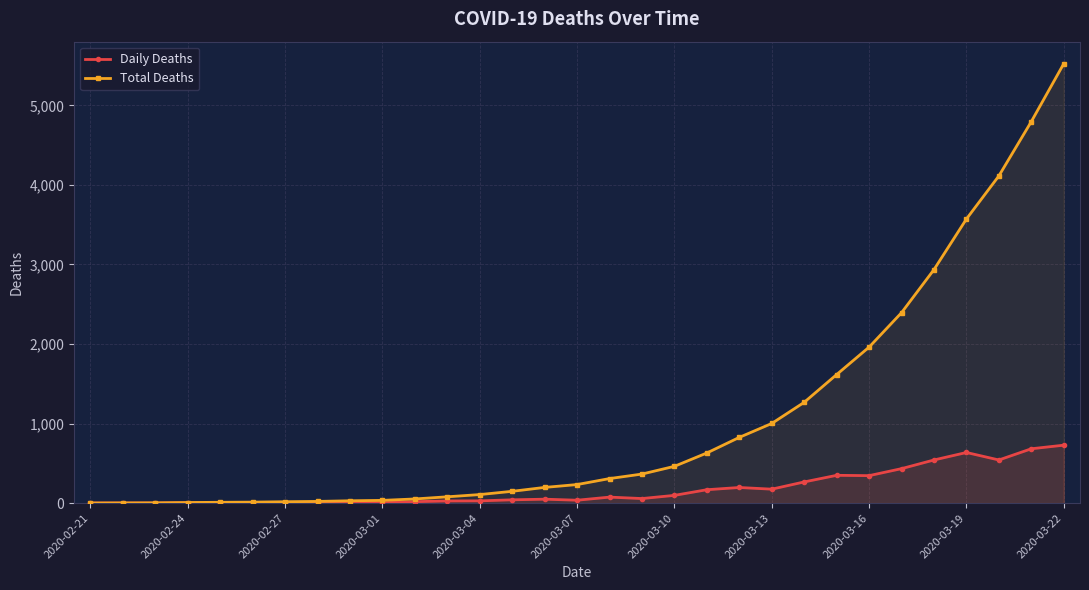

True or false: Daily Deaths has more than 2 points higher than both neighbors.

True